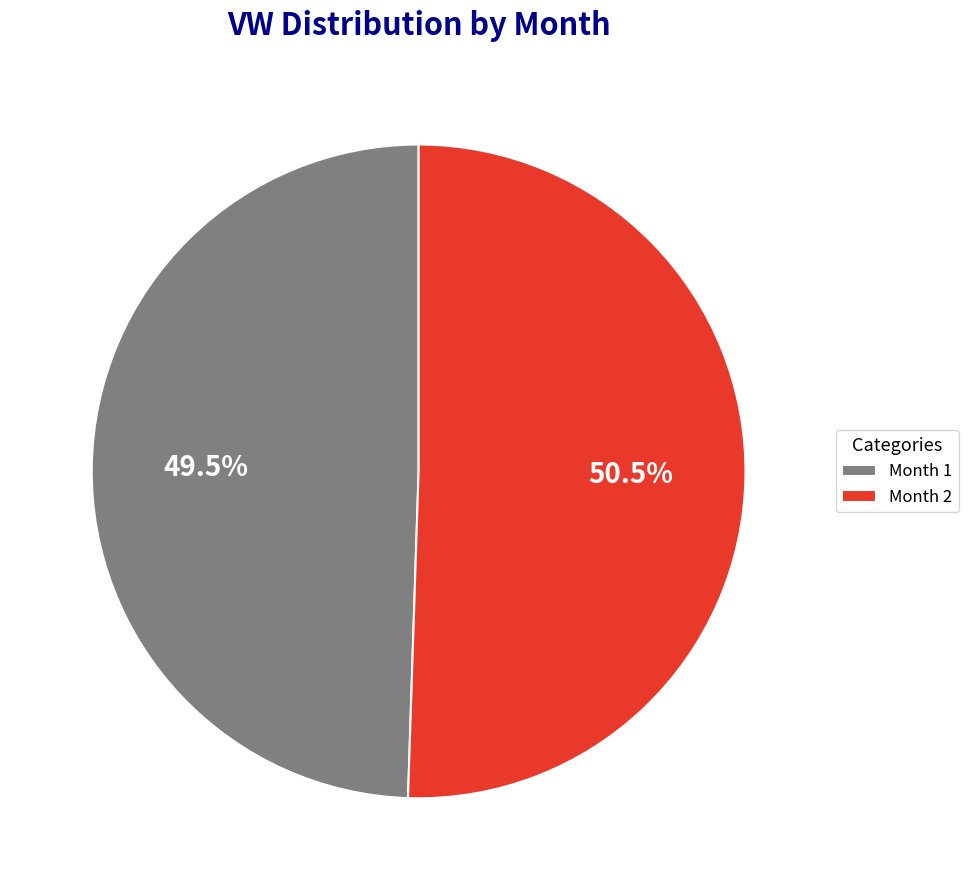

What is the smallest slice in the pie chart?

Month 1